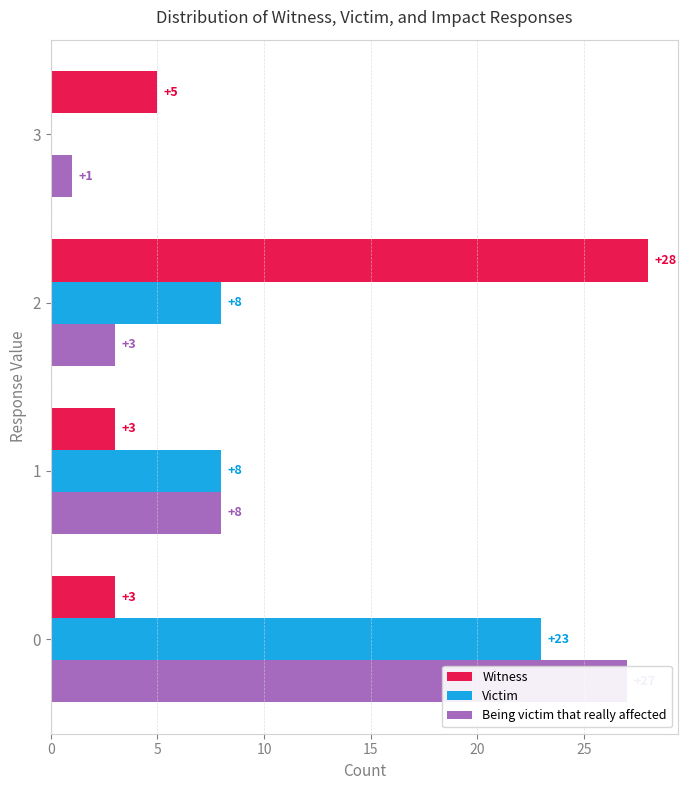

What is the difference between the second highest and minimum values in the Witness series?

2